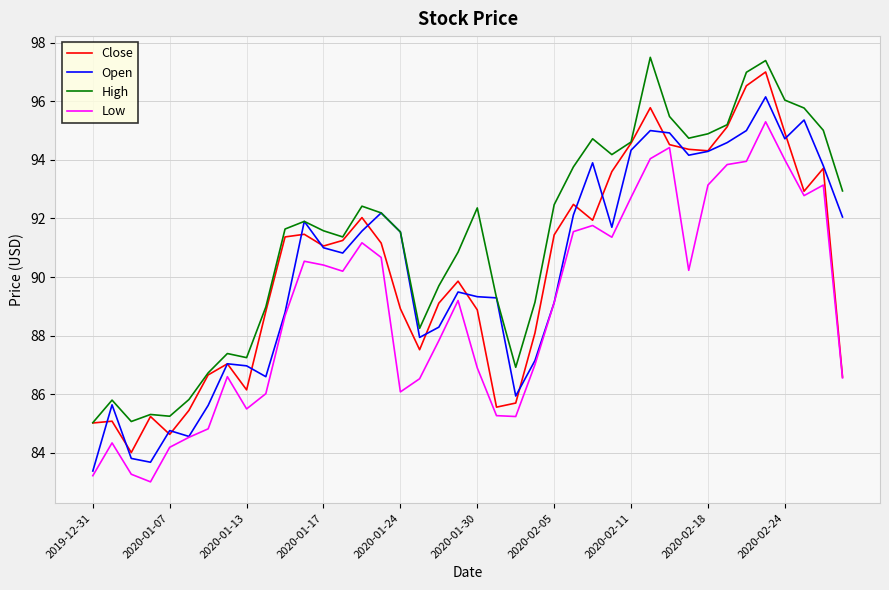

True or false: High and Low intersect in this chart.

False